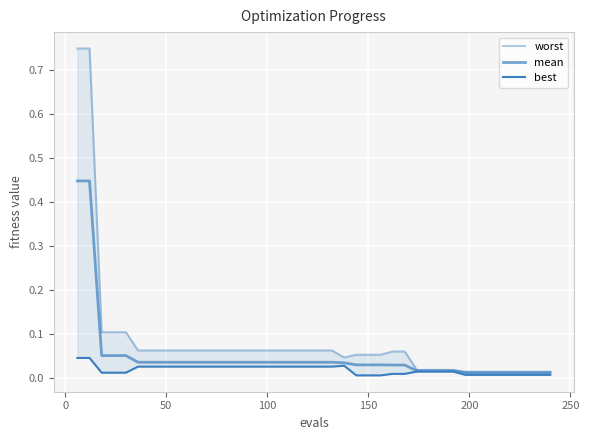

True or false: worst and best cross at least once.

False